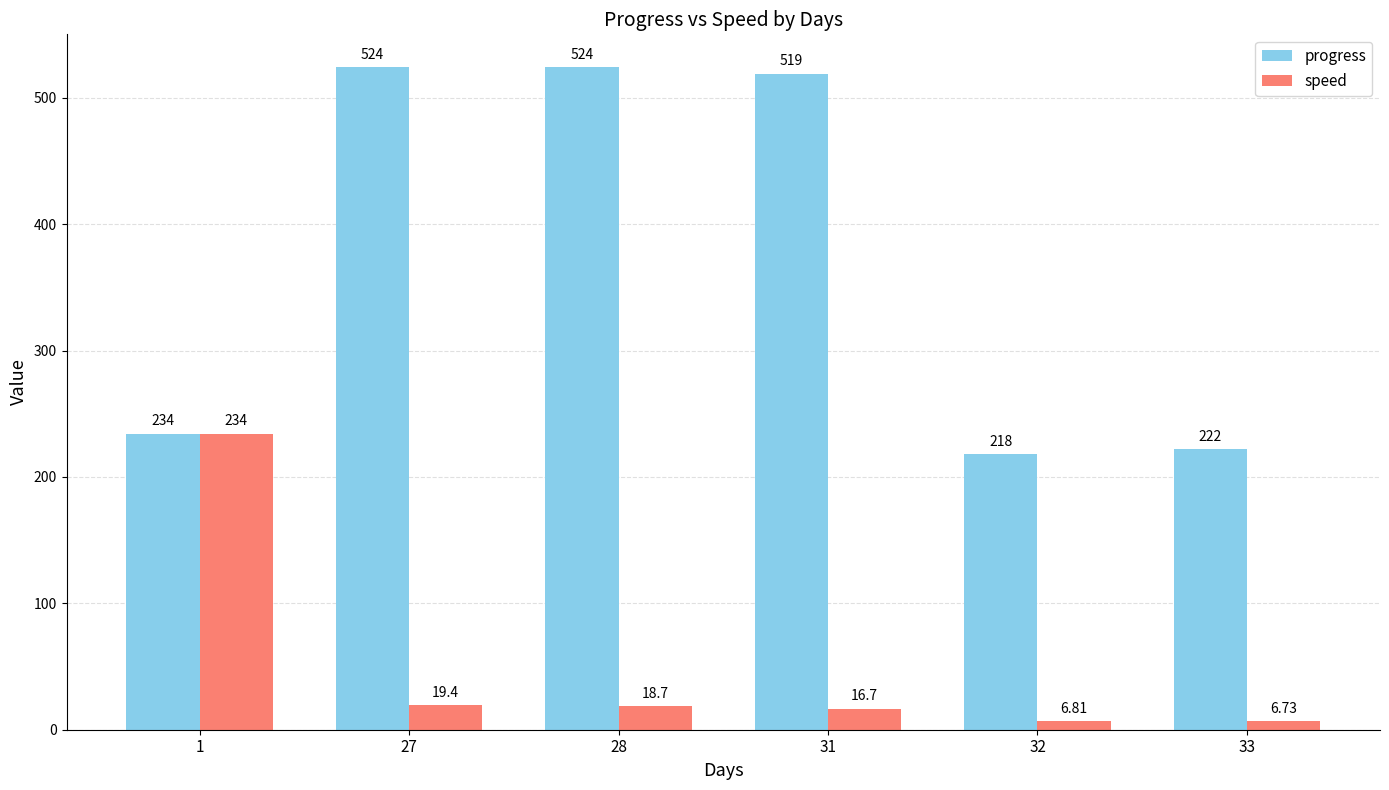

What is the average value of the speed series?

50.4